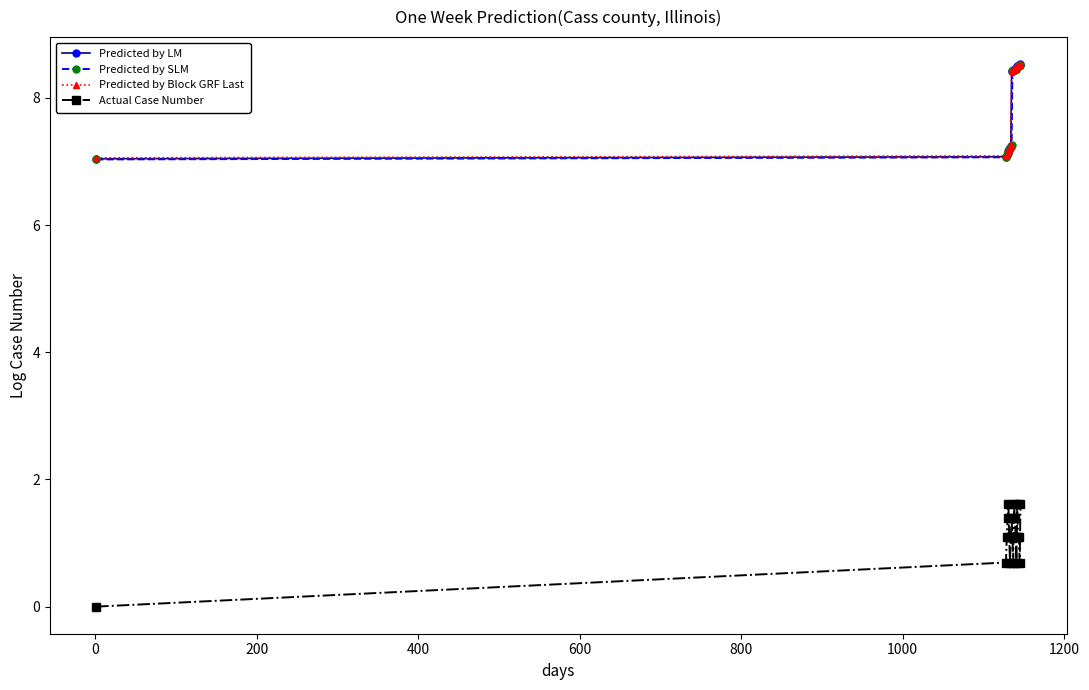

What is the average value of the Predicted by Block GRF Last series?

7.9